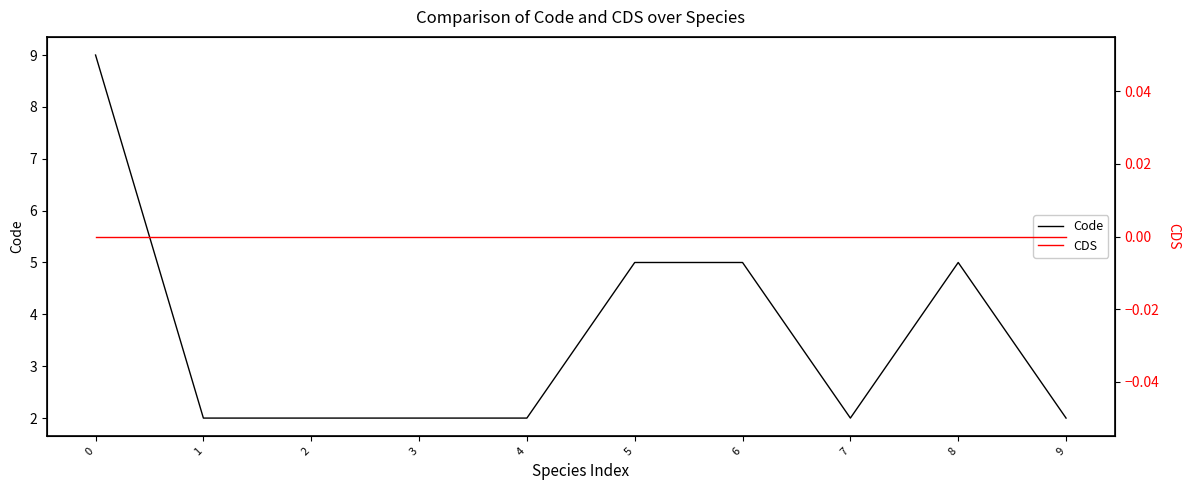

How many Code values are between 2 and 5?

9